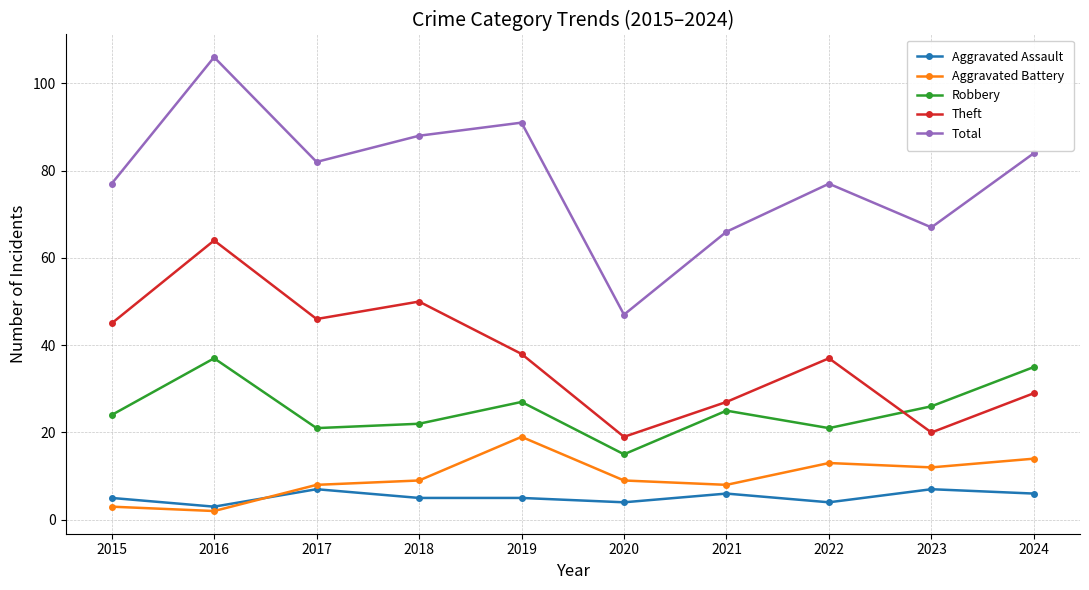

Is the value of Aggravated Assault at 2017 greater than the value of Theft at 2019?

No